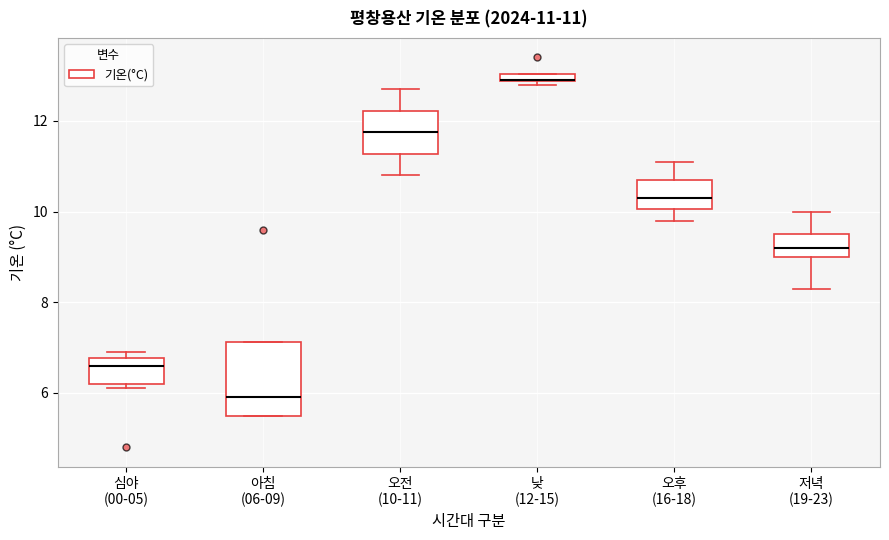

Comparing the boxes themselves (not the whiskers), which one is the tallest?

아침 (06-09)